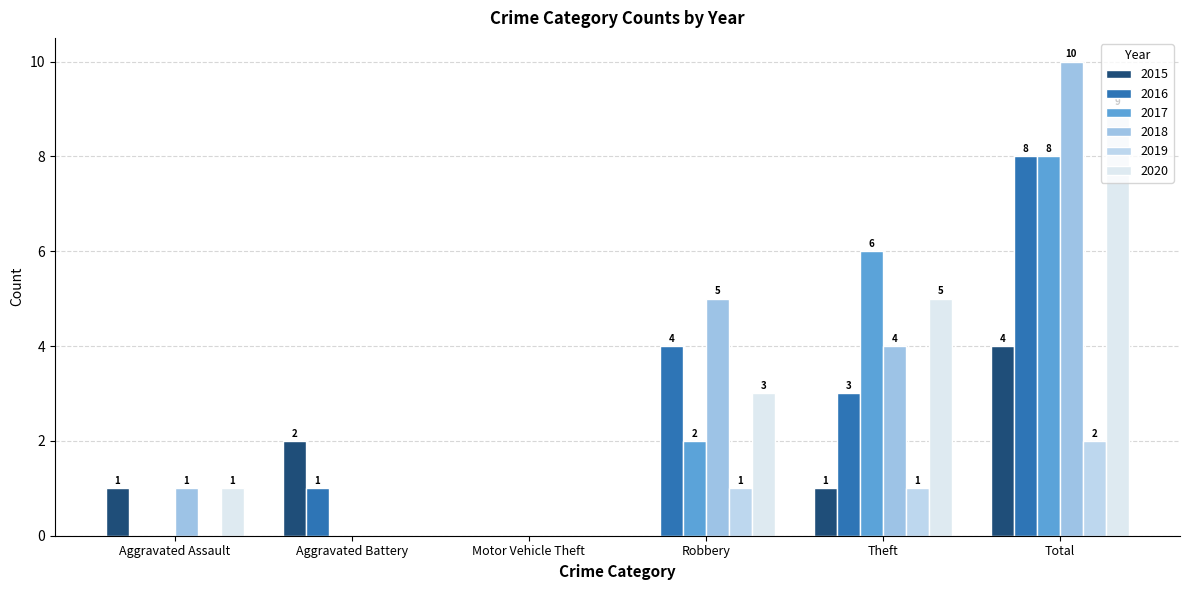

What is the sum of the 2018 values at Aggravated Battery and Total?

10